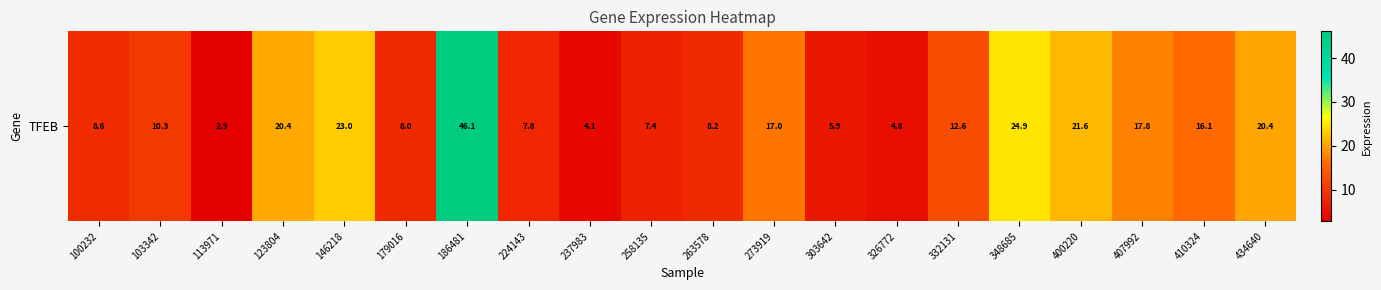

Where is the data nearest to the value 24?

348685